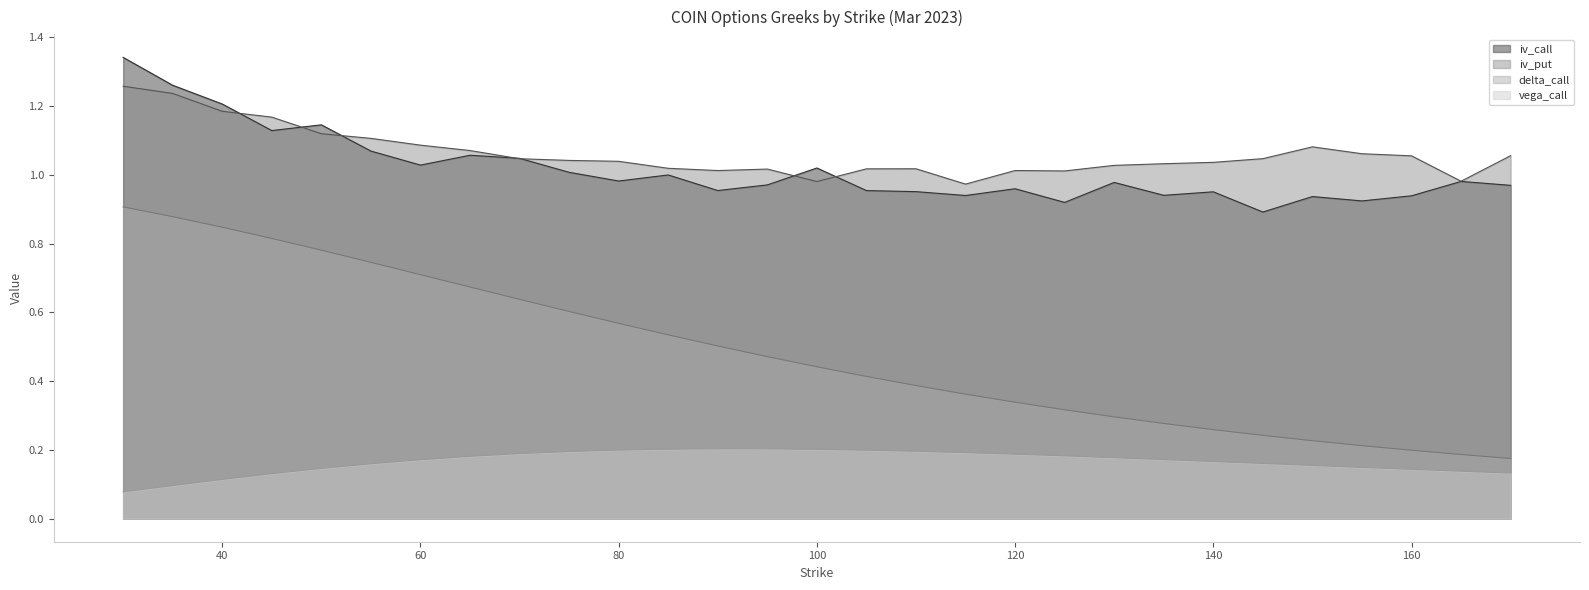

True or false: delta_call and iv_call cross at least once.

False